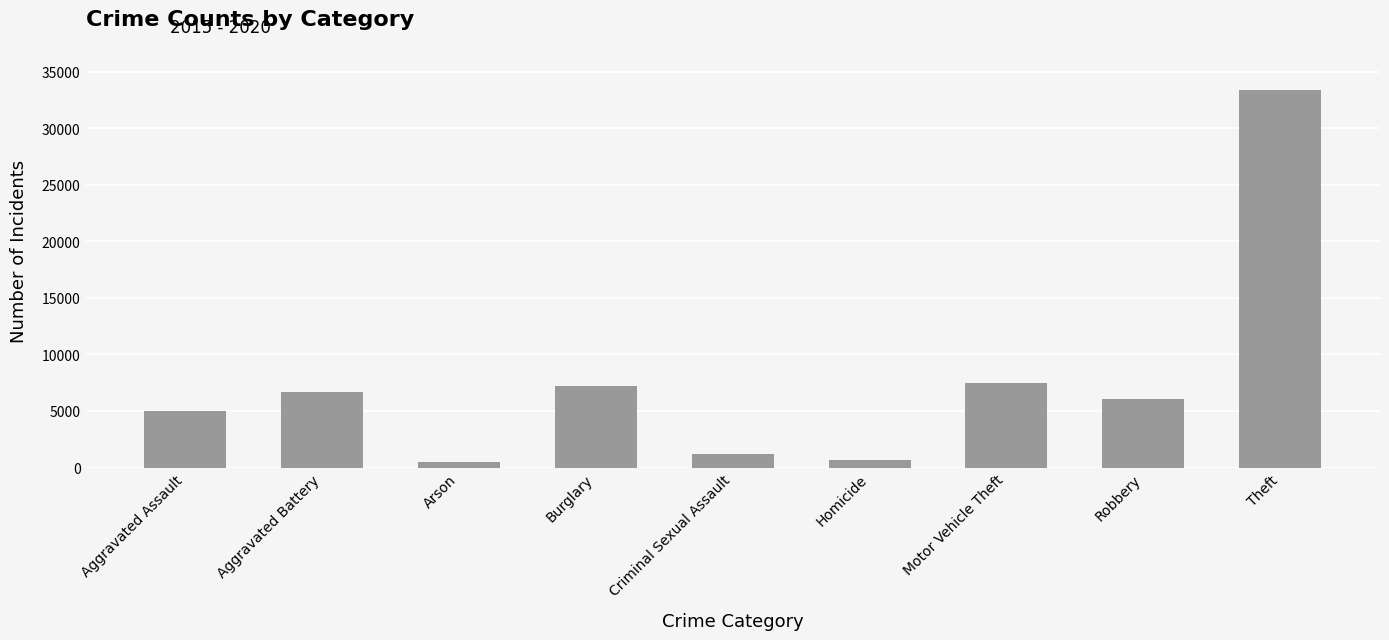

Reading left to right, extract all data points from this chart.

Aggravated Assault=4974	Aggravated Battery=6714	Arson=467	Burglary=7183	Criminal Sexual Assault=1158	Homicide=627	Motor Vehicle Theft=7501	Robbery=6065	Theft=33369